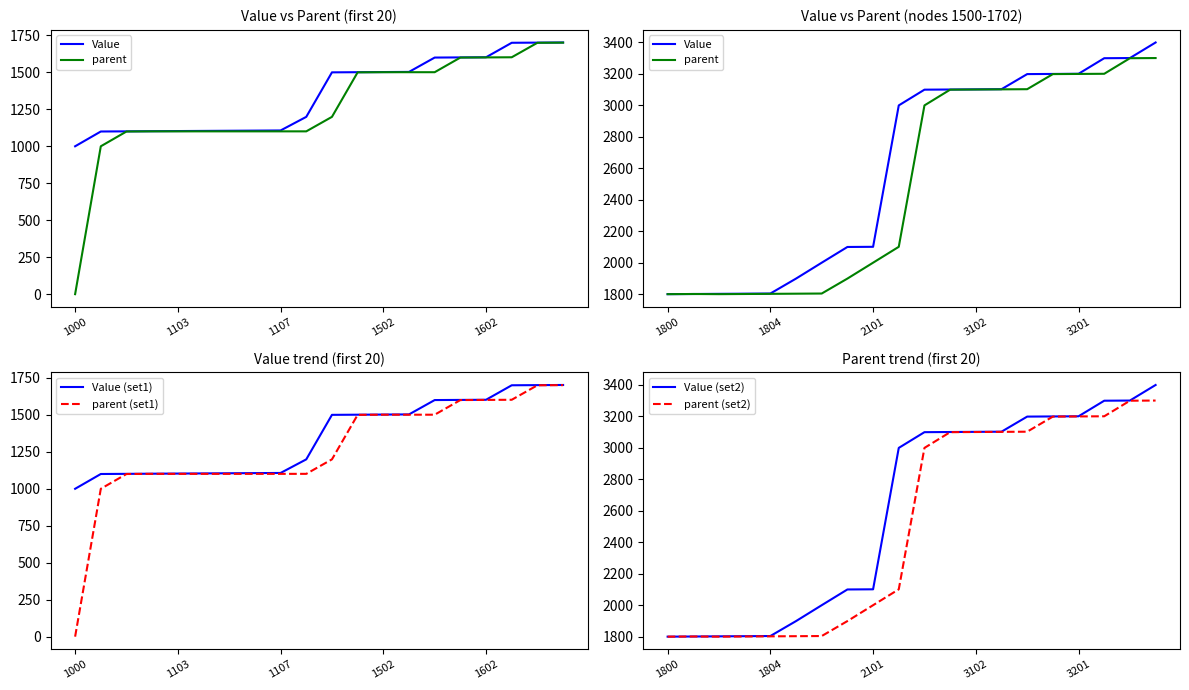

How many values in the Value series exceed 3100?

9